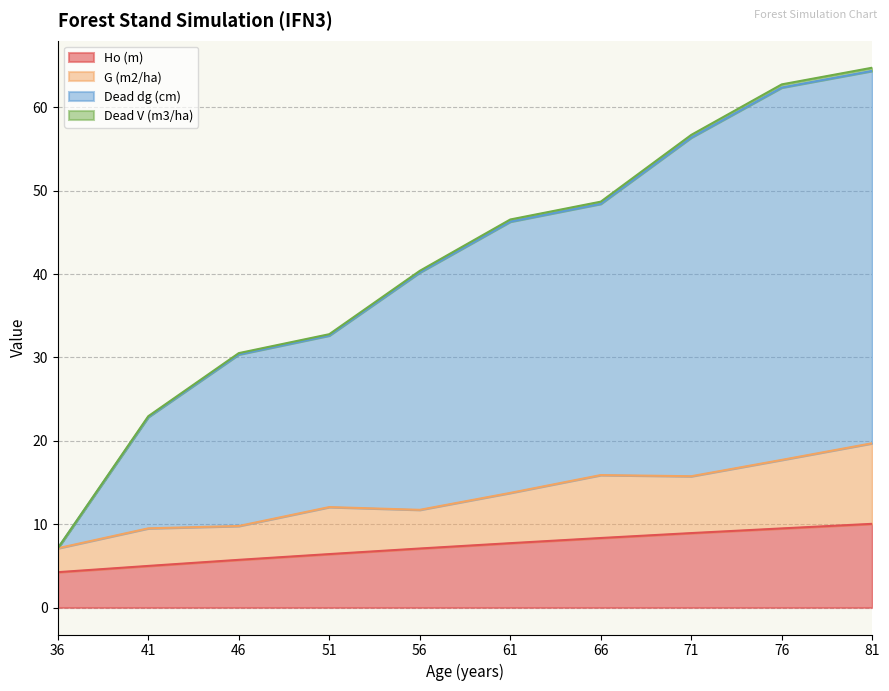

The Dead V (m3/ha) series shows 81.7 at 61. True or false?

False